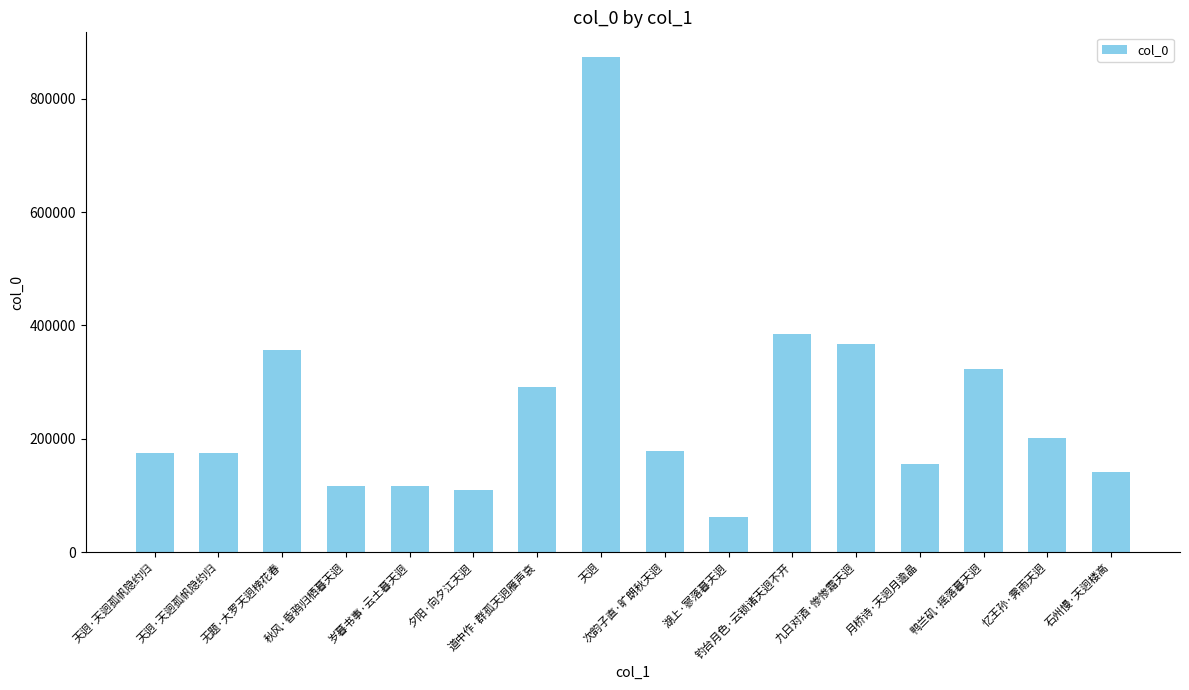

What is the value of the 16th bar from the left?

141618